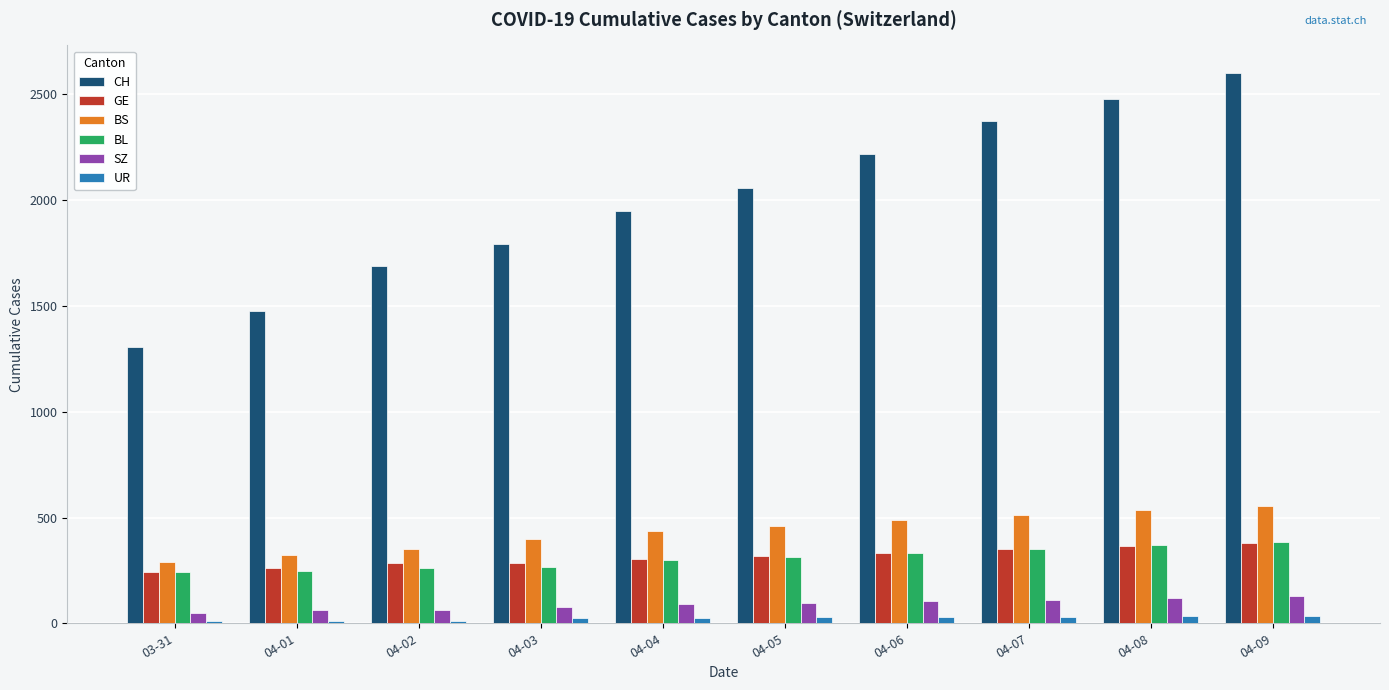

How many values in the UR series are below 28?

5